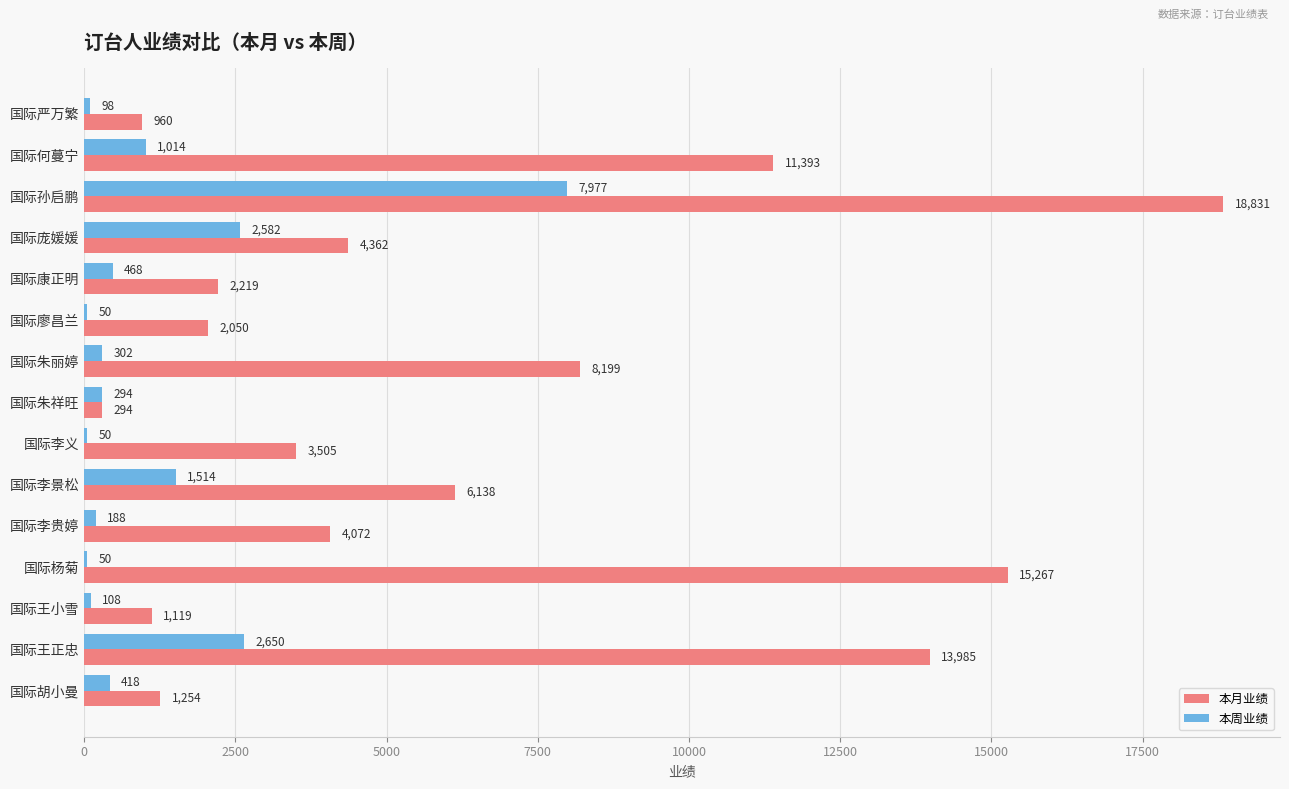

Between 国际康正明 and 国际朱祥旺, which series saw the biggest shift?

本月业绩